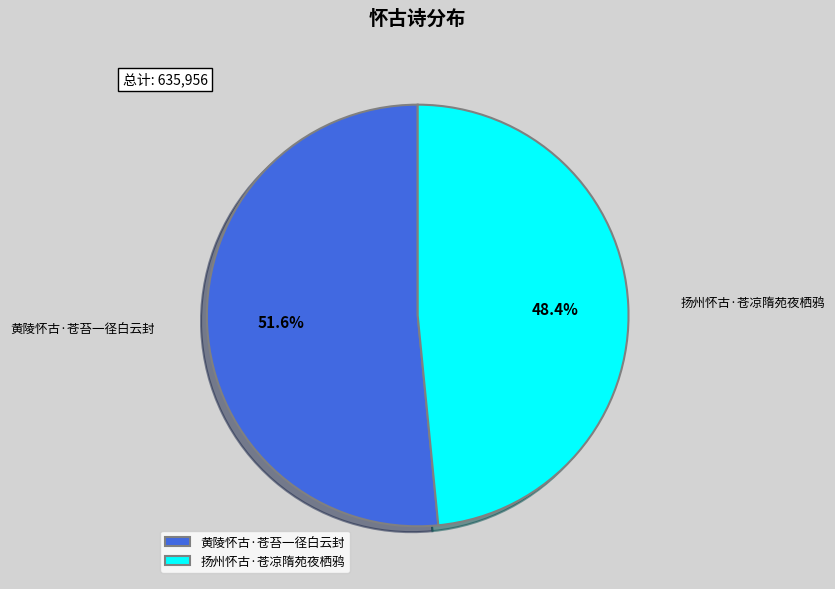

How many segments does this pie chart have?

2